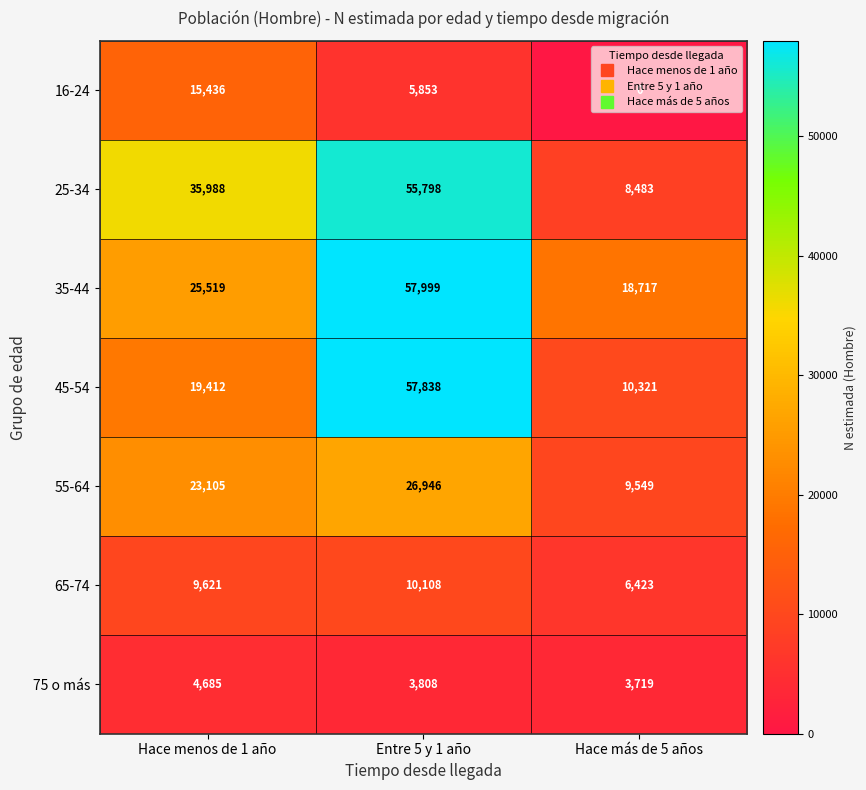

Is the value of 55-64 at Hace menos de 1 año greater than the value of 45-54 at Entre 5 y 1 año?

No